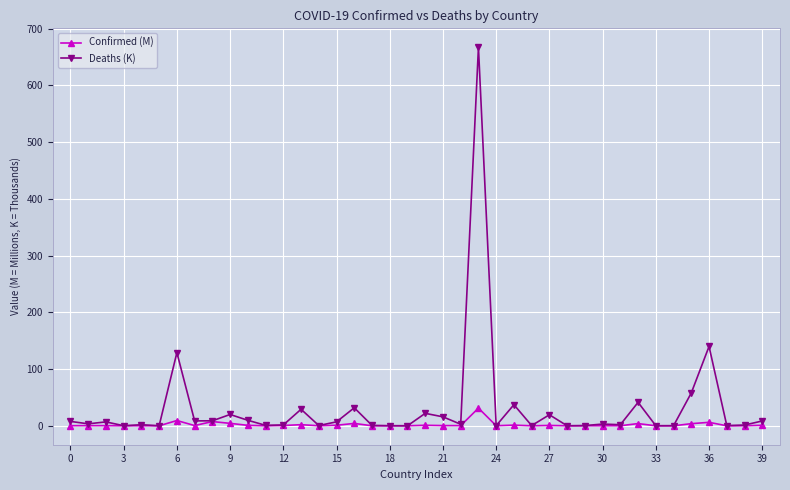

True or false: Confirmed (M) has more than 1 points higher than both neighbors.

True